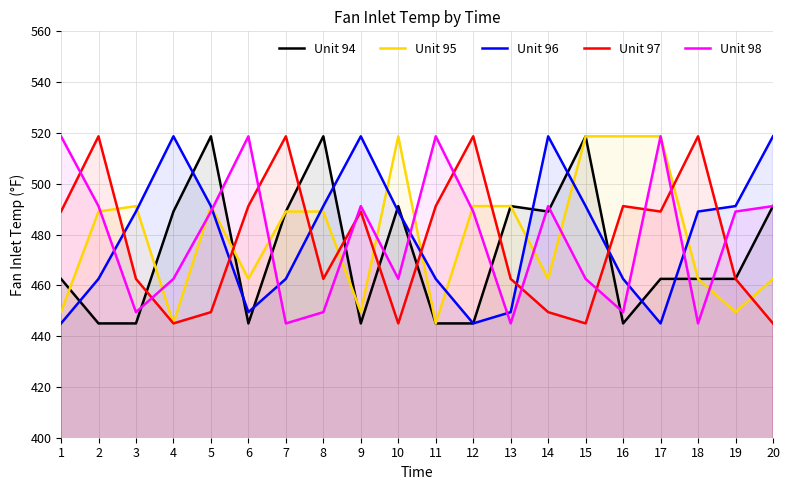

What is the maximum value shown in the chart?

518.7